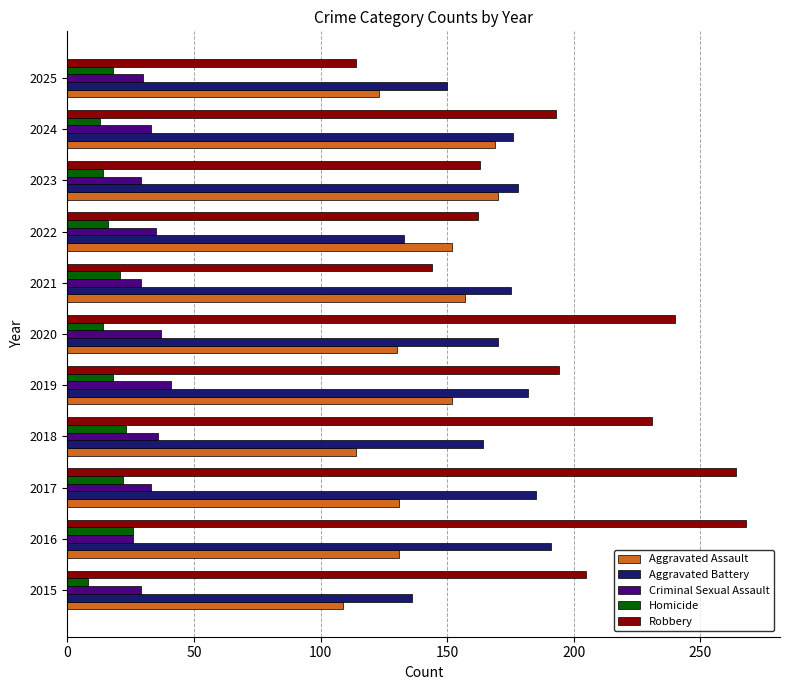

What are all the series names shown in the legend?

Aggravated Assault, Aggravated Battery, Criminal Sexual Assault, Homicide, Robbery